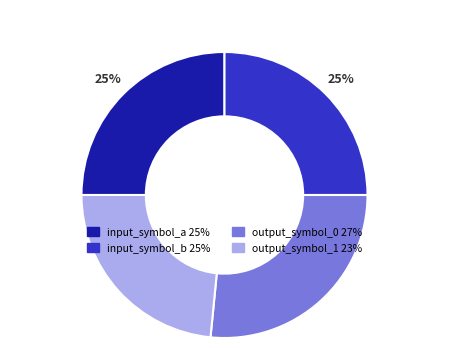

Is it true that output_symbol_1 is 14% of the pie?

False